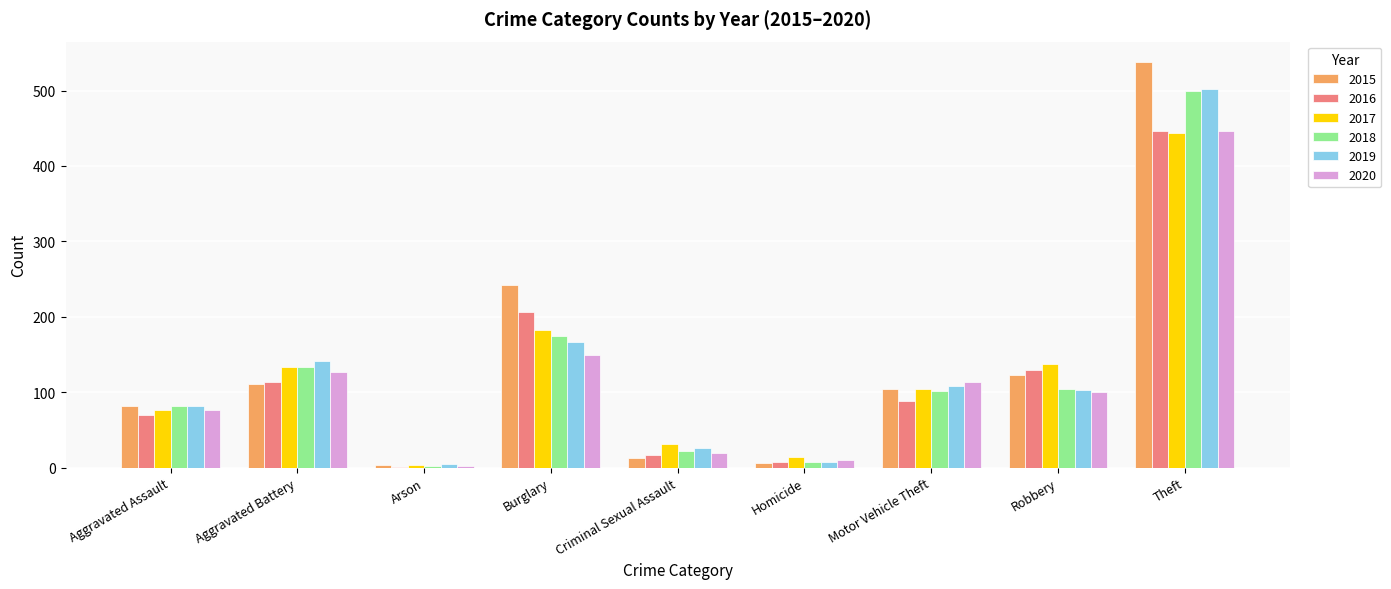

What is the total value across all series at Aggravated Assault?

469